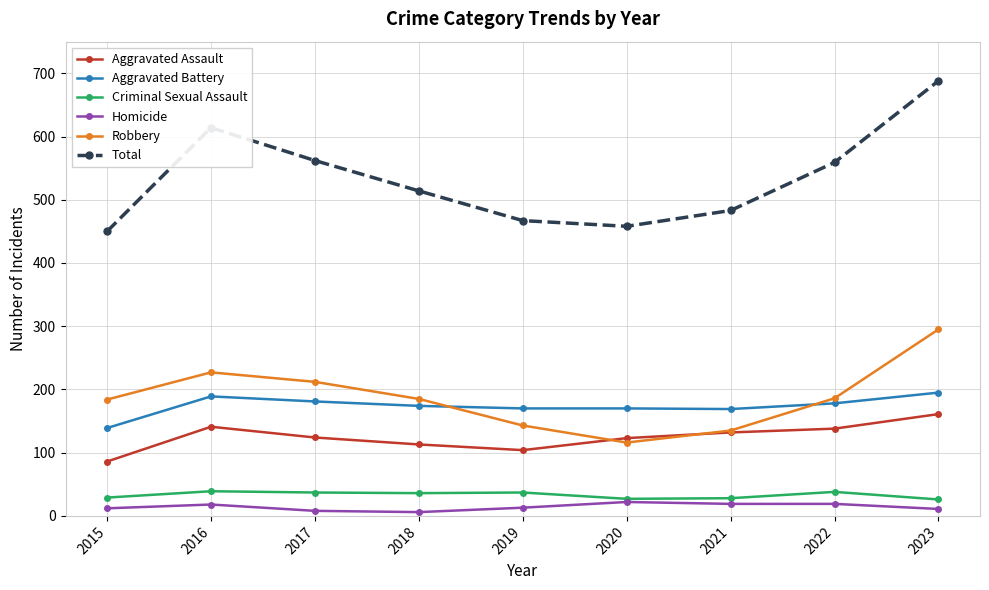

How many interior local valleys does the Robbery series have?

1